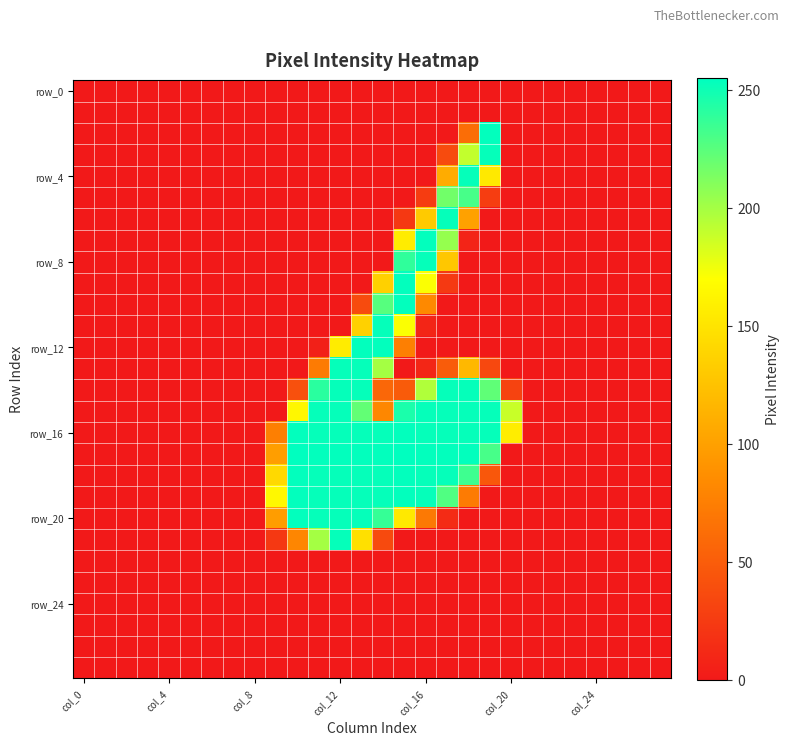

Which series has the largest total across all categories?

row_16